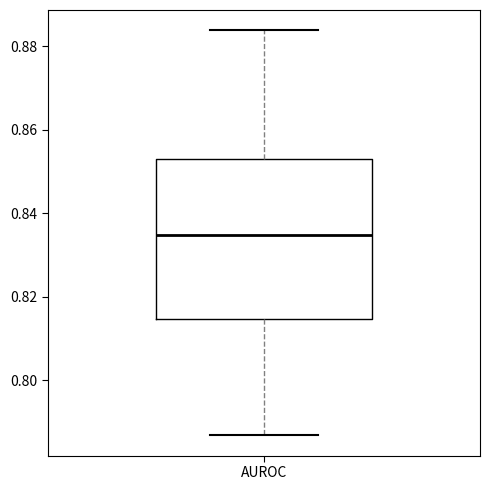

Where is the upper edge of the box for AUROC on the y-axis? The values are not printed on the chart, so give them approximately, as read against the axis.

0.854